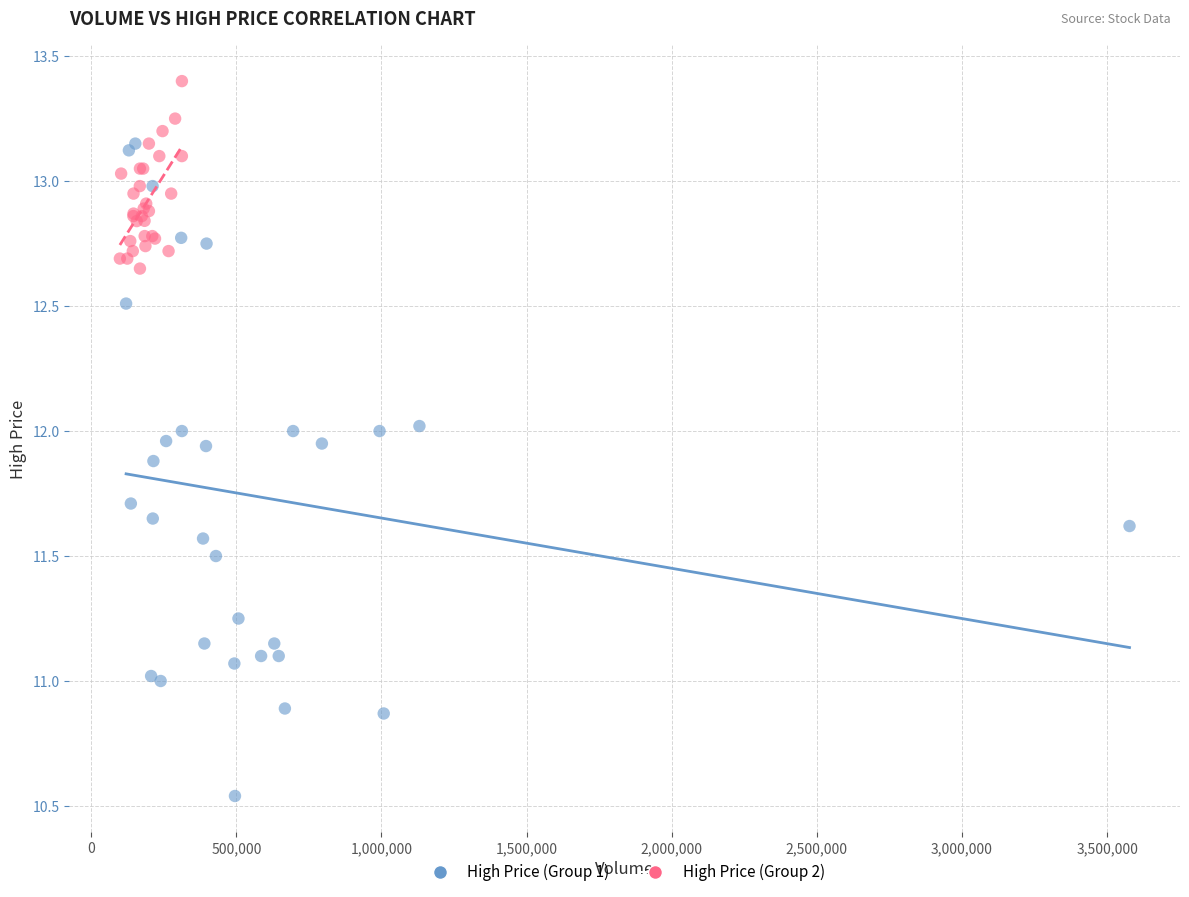

Which series has the largest Y range (max minus min)?

High Price (Group 1)